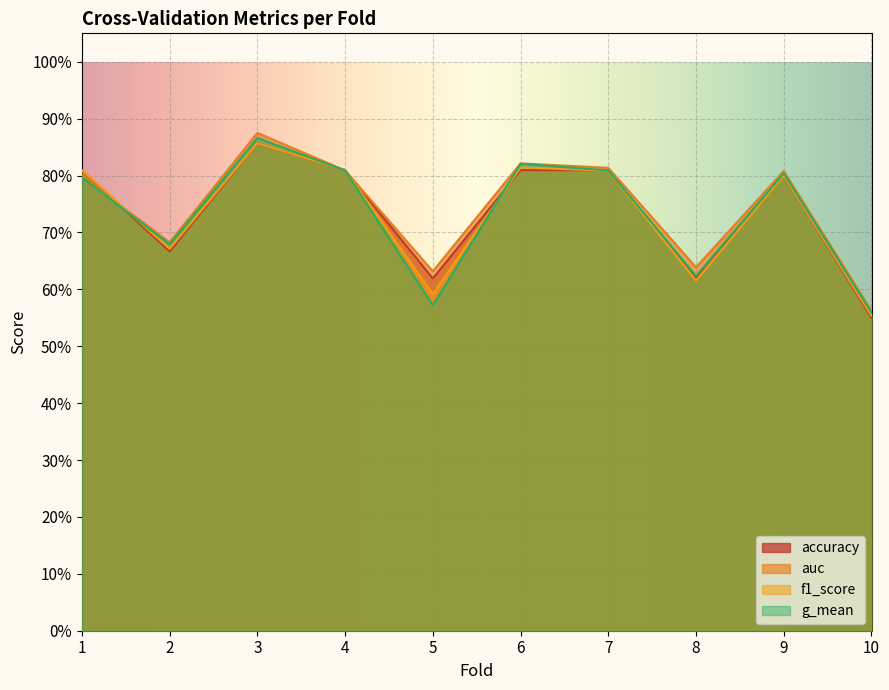

What are all the series names shown in the legend?

accuracy, auc, f1_score, g_mean